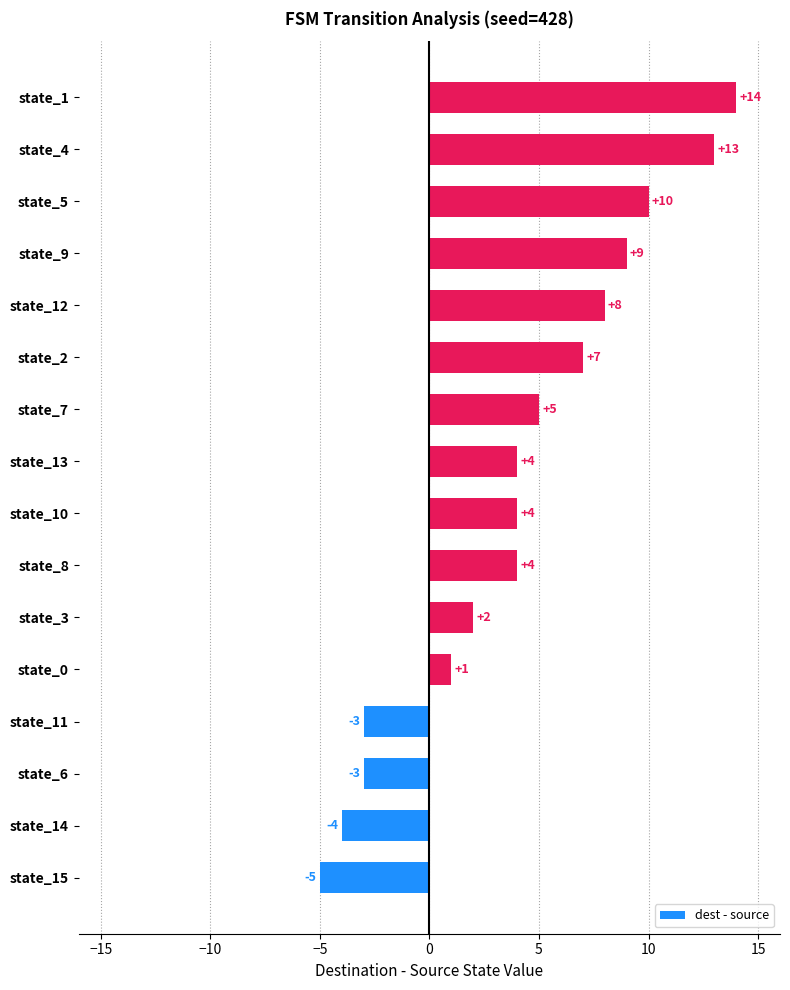

Which category has the highest value across all series?

state_1